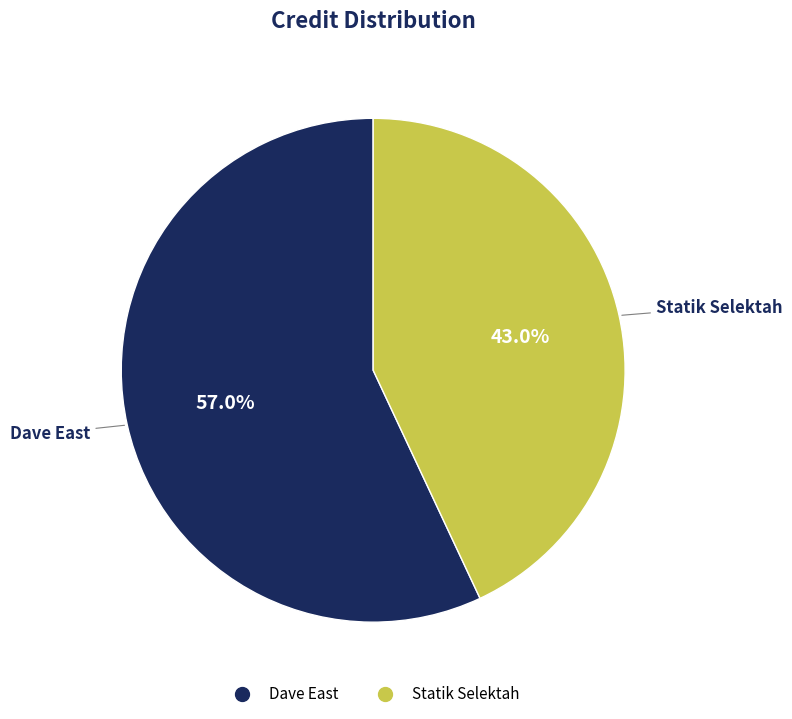

Which category has the biggest portion of the pie?

Dave East